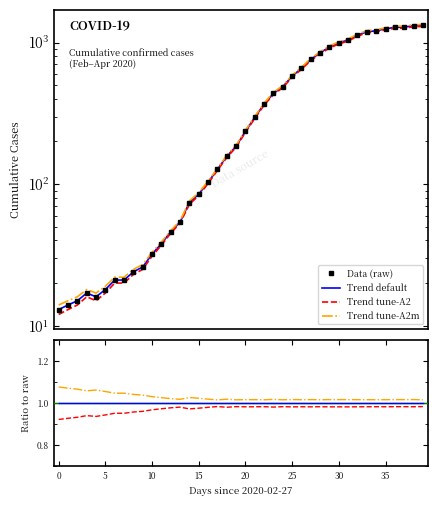

At which category is the sum across all series the highest?

2020-04-06